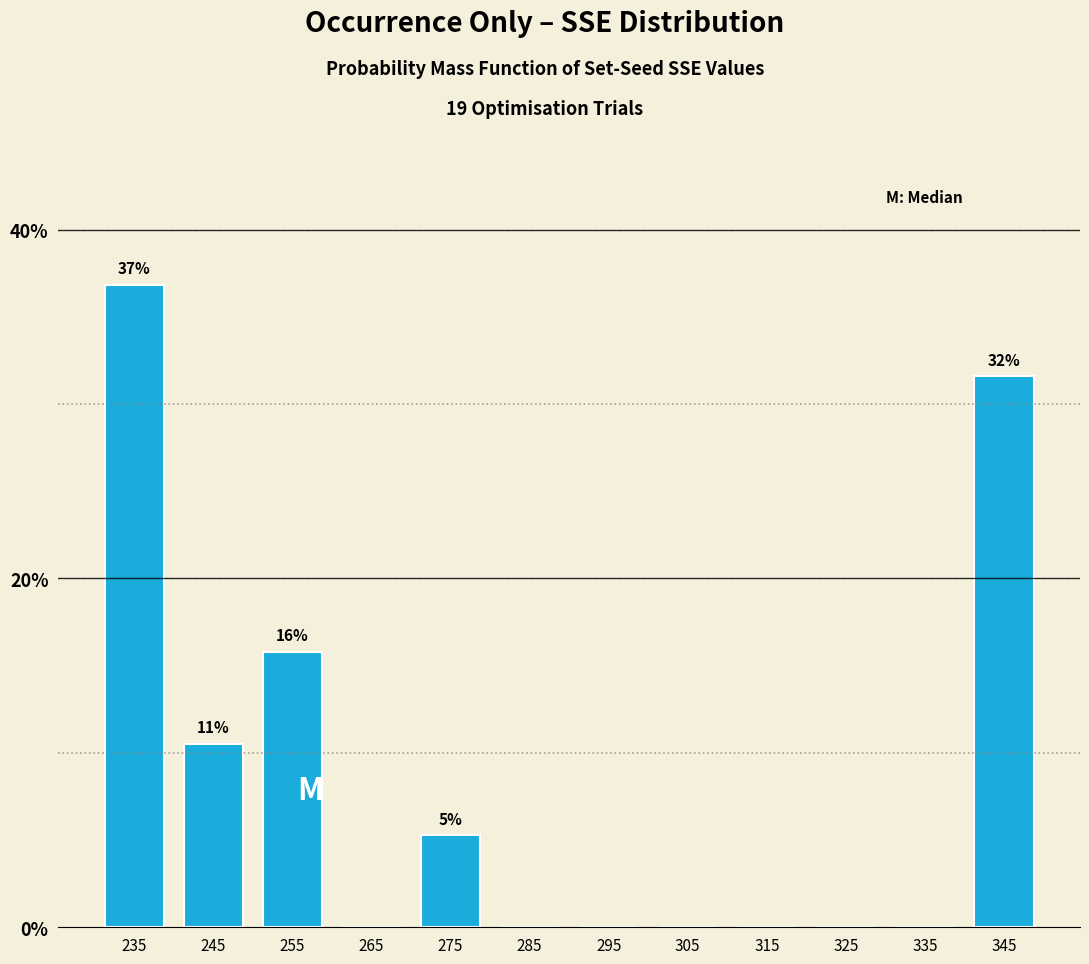

Reading right to left, extract all data points from this chart.

345=31.6	335=0.0	325=0.0	315=0.0	305=0.0	295=0.0	285=0.0	275=5.3	265=0.0	255=15.8	245=10.5	235=36.8